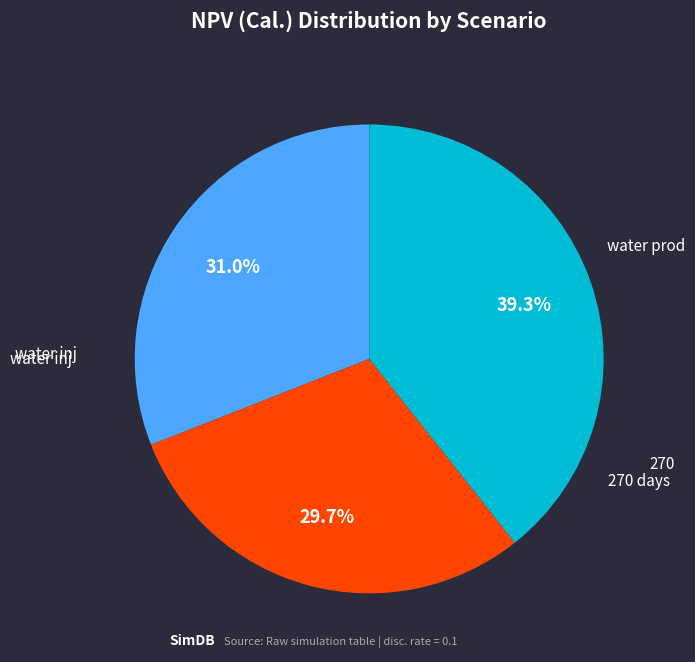

Is there any slice that represents more than half of the pie?

No